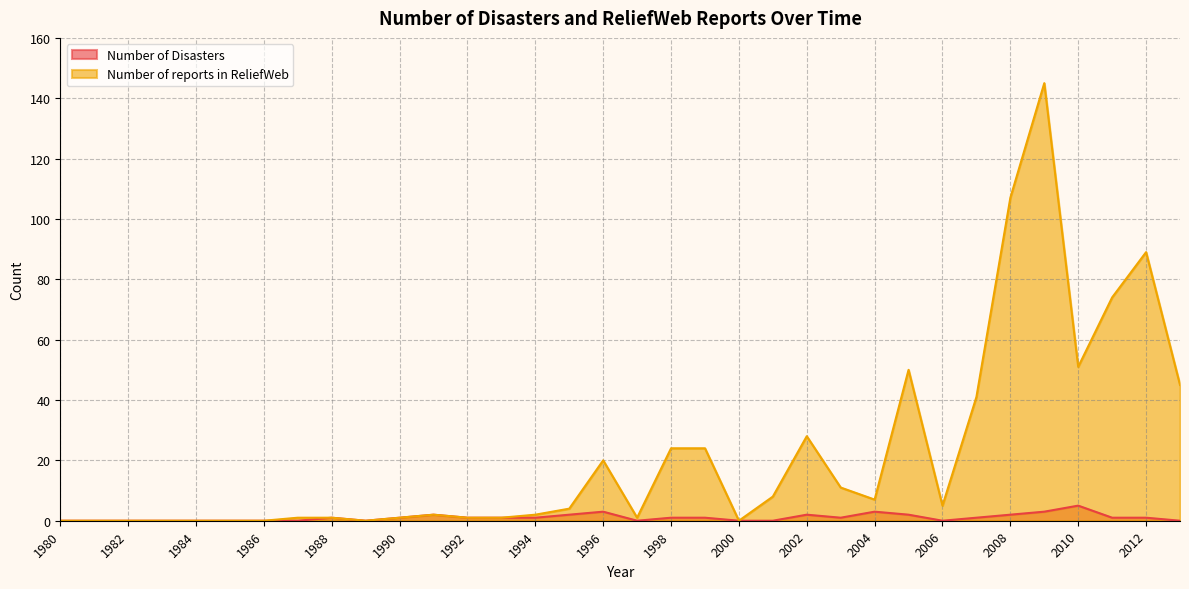

True or false: Number of Disasters and Number of reports in ReliefWeb cross at least once.

False